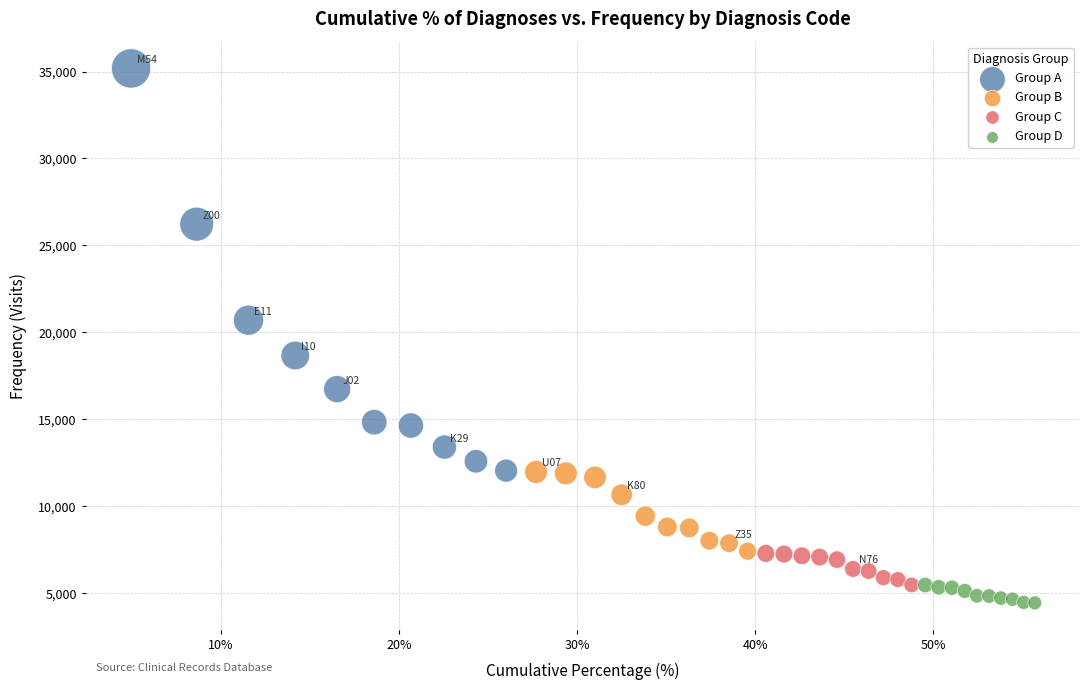

Which series has the widest spread of Y values?

Group A